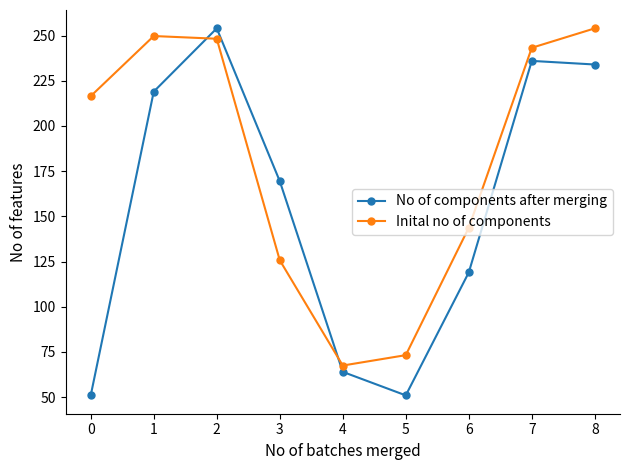

Between 6 and 8, which series saw the biggest shift?

No of components after merging